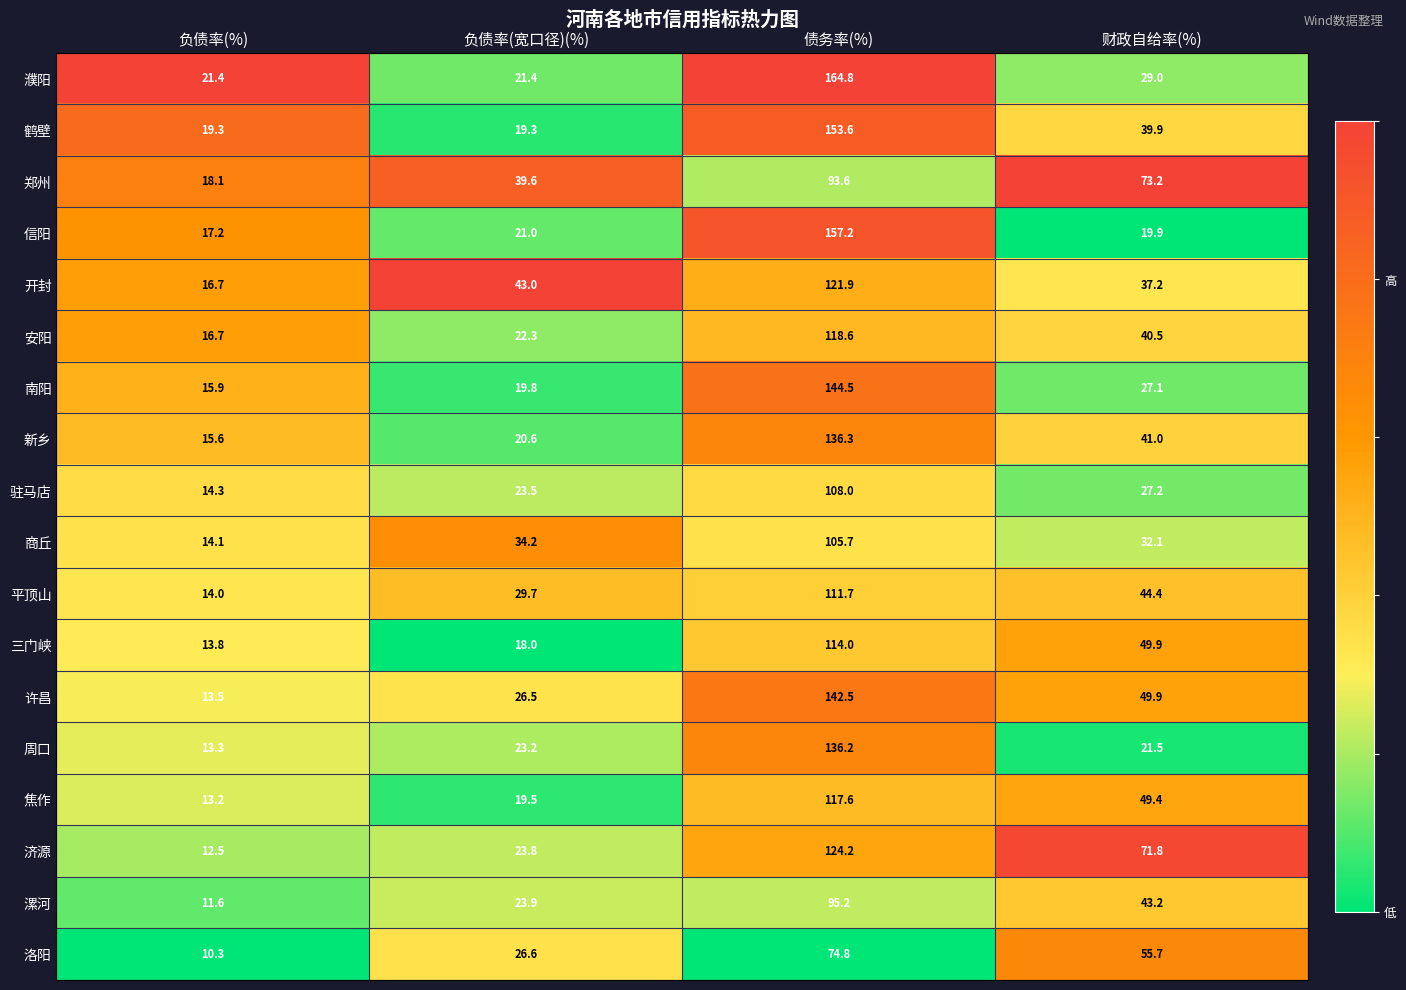

Which series changed the most between 负债率(%) and 债务率(%)?

濮阳